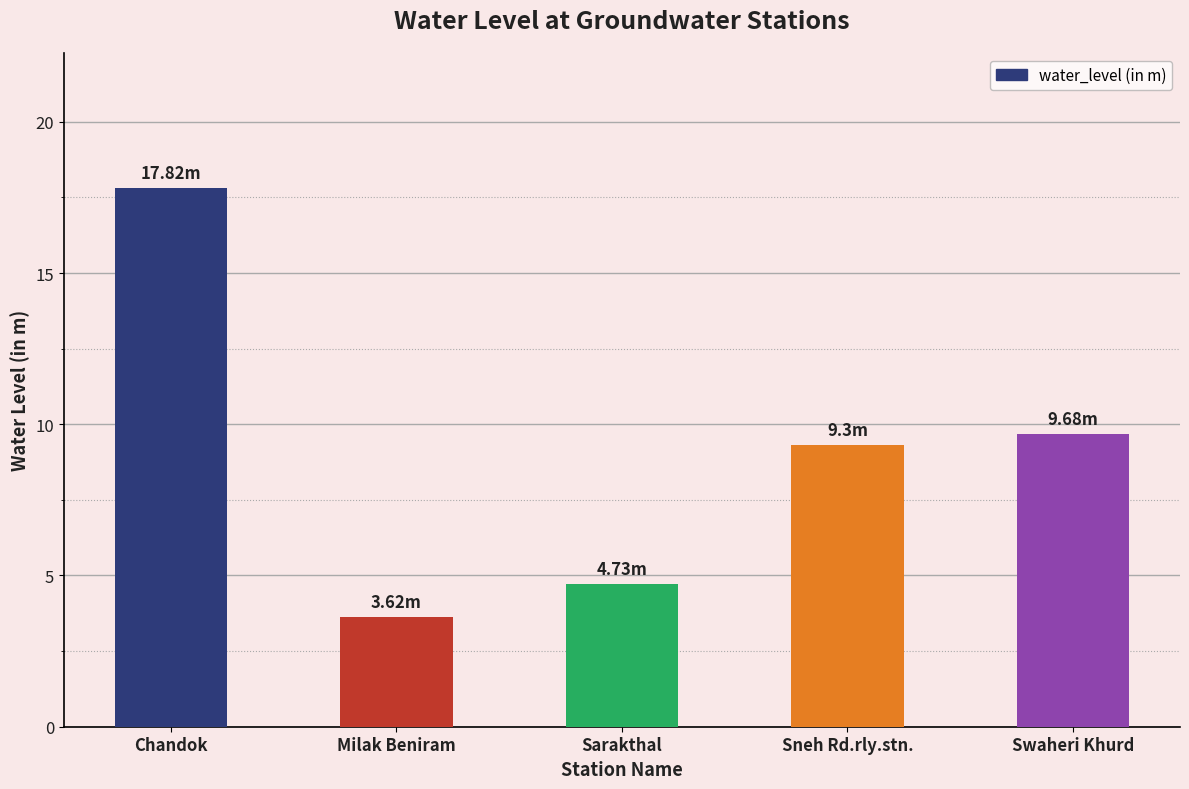

What is the value of the 4th bar from the left?

9.3